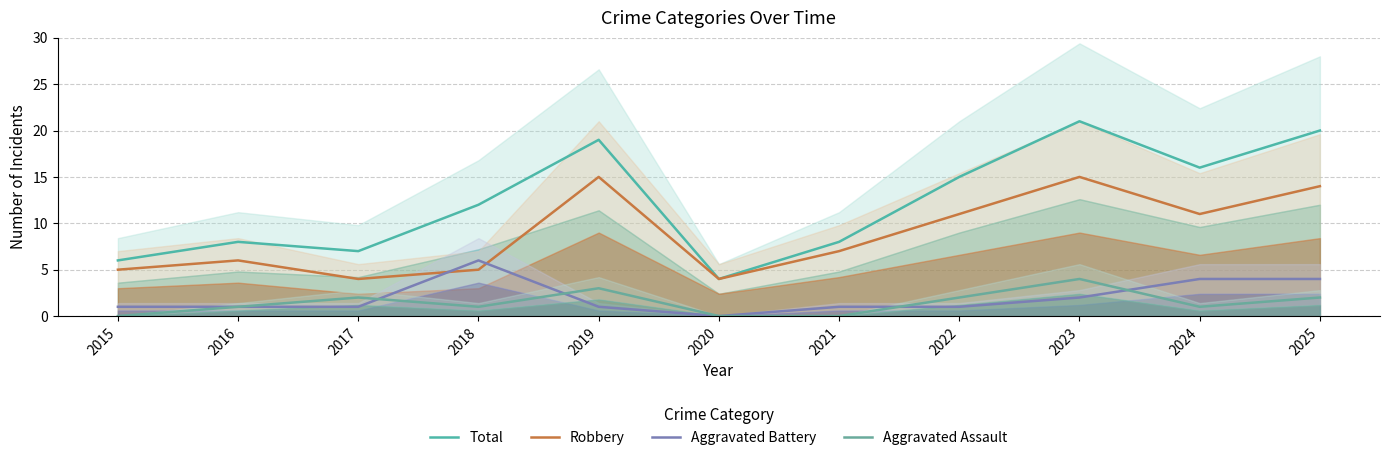

Is the value of Robbery at 2019 greater than the value of Total at 2015?

Yes